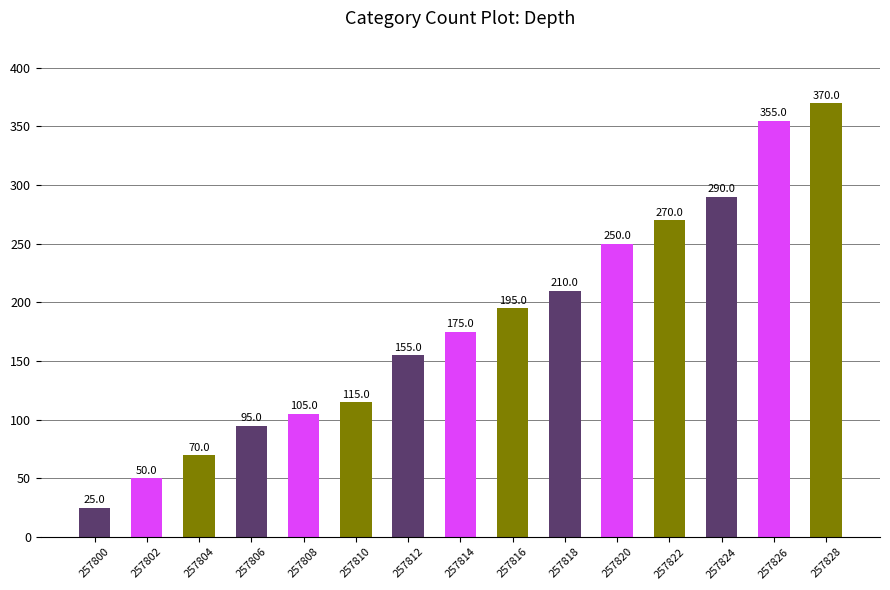

How many series are shown in this chart?

1